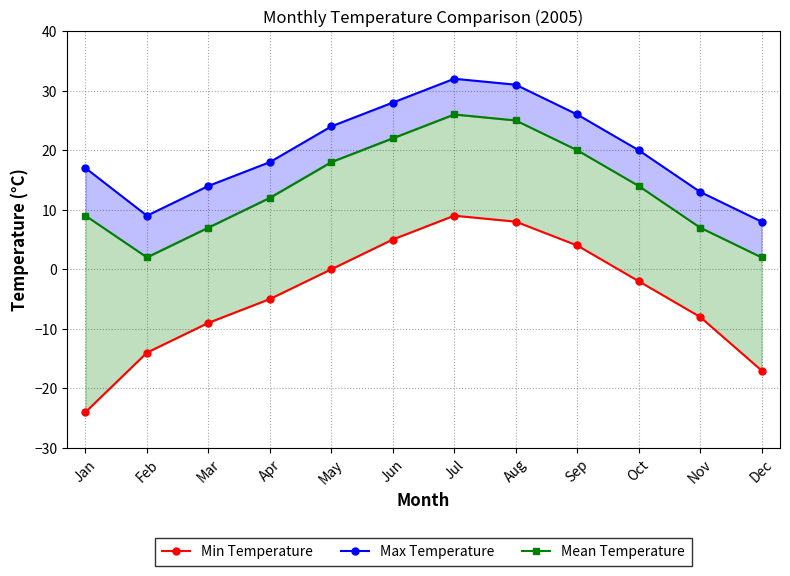

True or false: Min Temperature and Mean Temperature intersect in this chart.

False